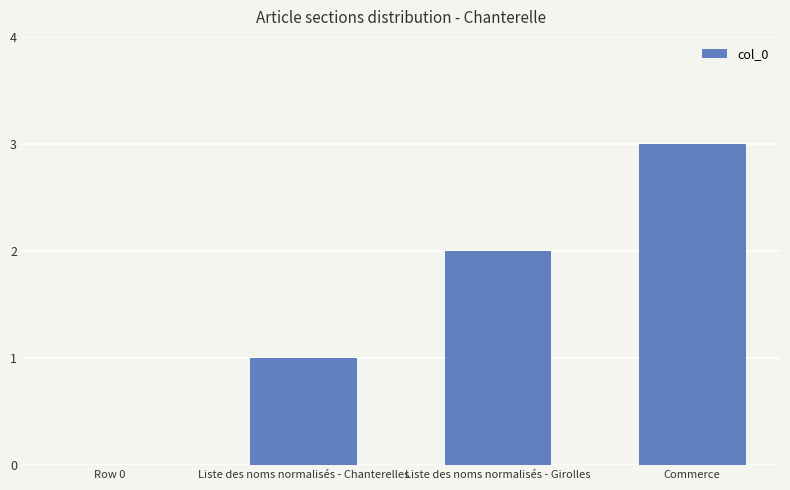

At which category does the chart reach its peak across all series?

Commerce